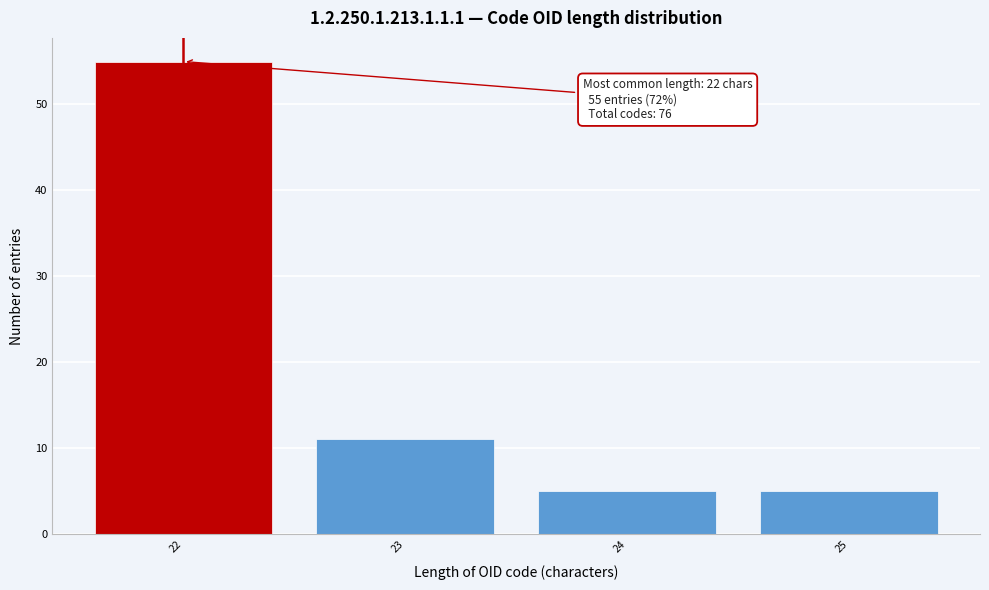

Reading left to right, extract all data points from this chart.

22=55	23=11	24=5	25=5